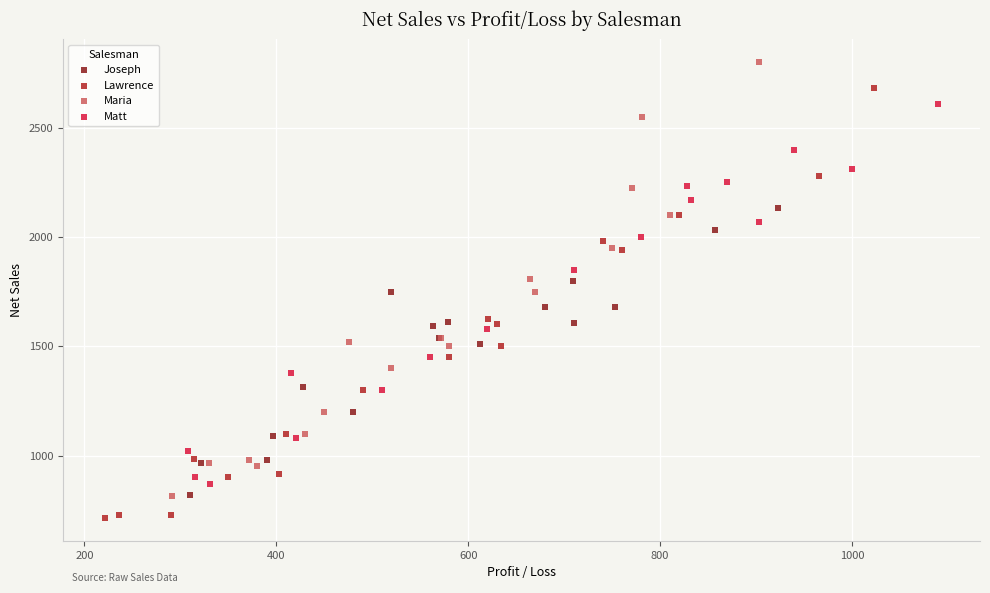

Which series contains the lowest Y value?

Lawrence